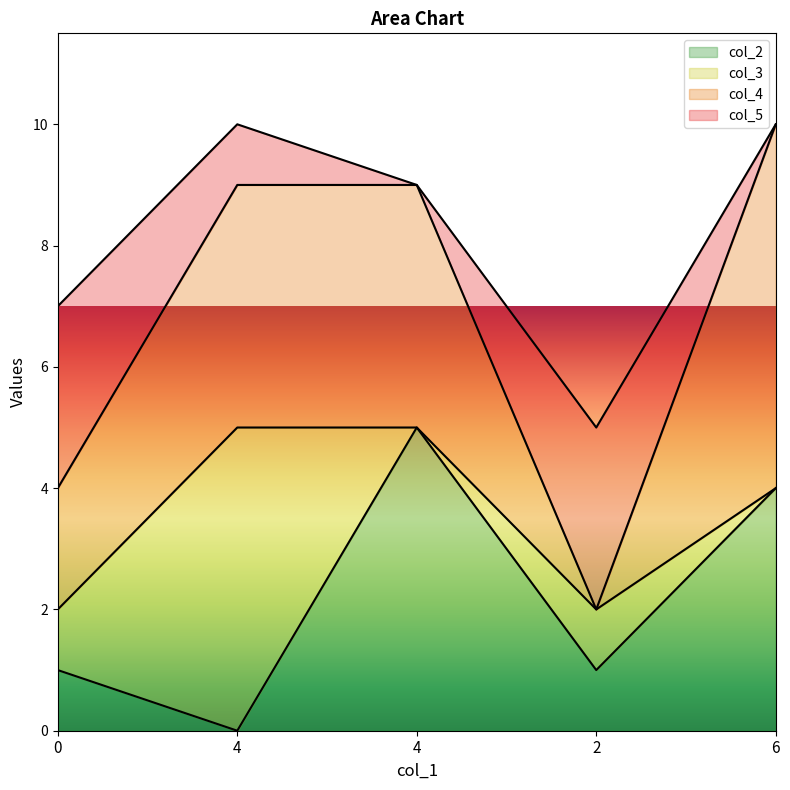

How many data points does each series have?

5